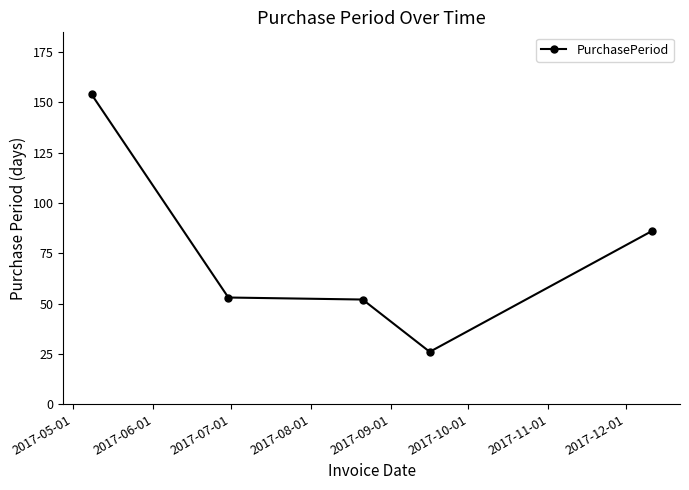

What is the value of the 5th point from the left?

86